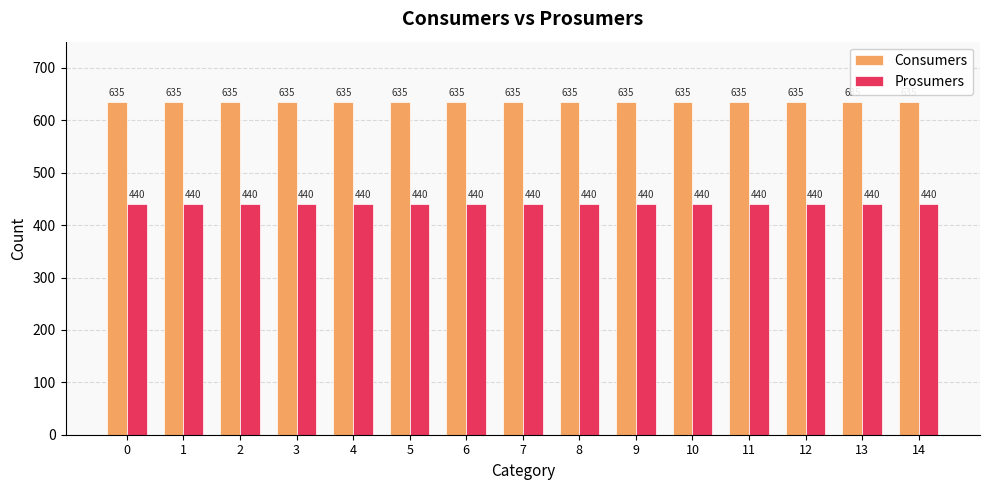

What is the total value across all series at 4?

1075